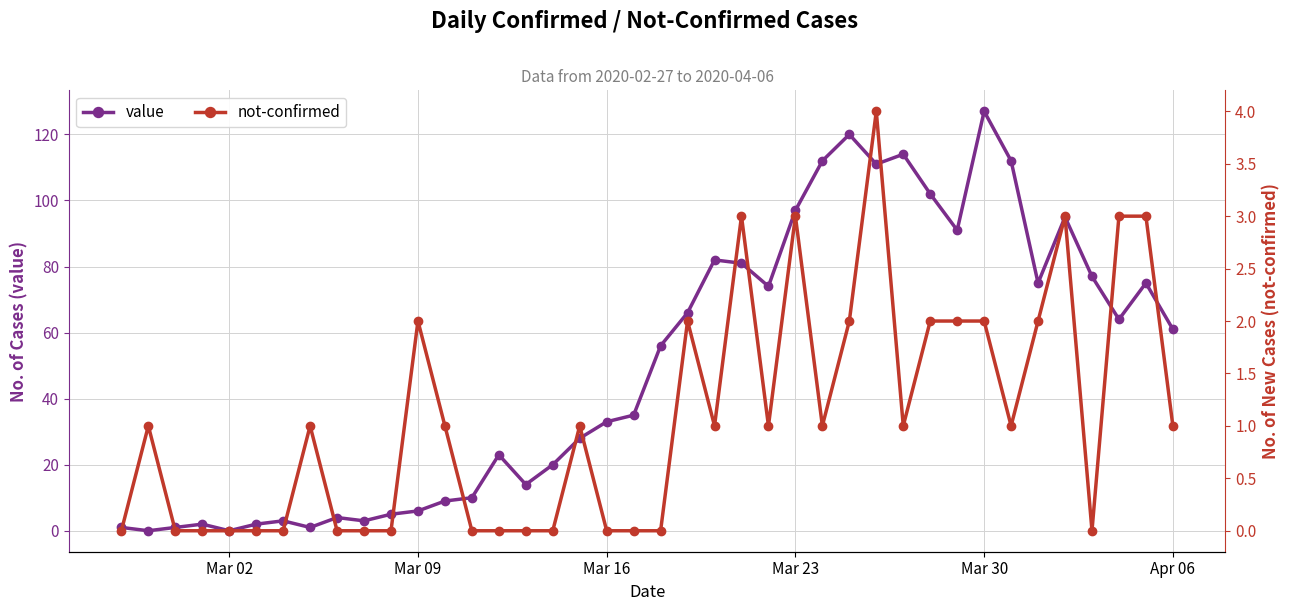

True or false: value and not-confirmed intersect in this chart.

True